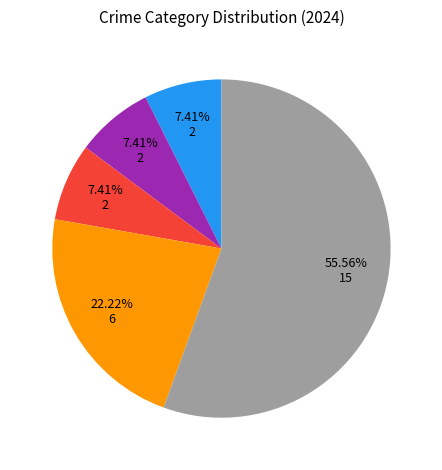

Does any single category account for the majority?

Yes